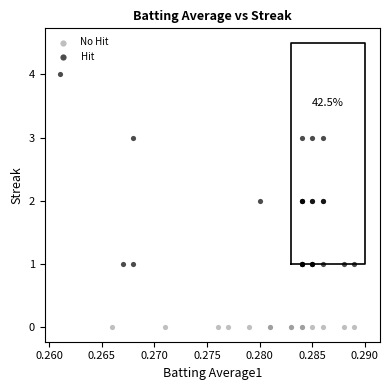

Which series reaches the minimum Y coordinate?

No Hit